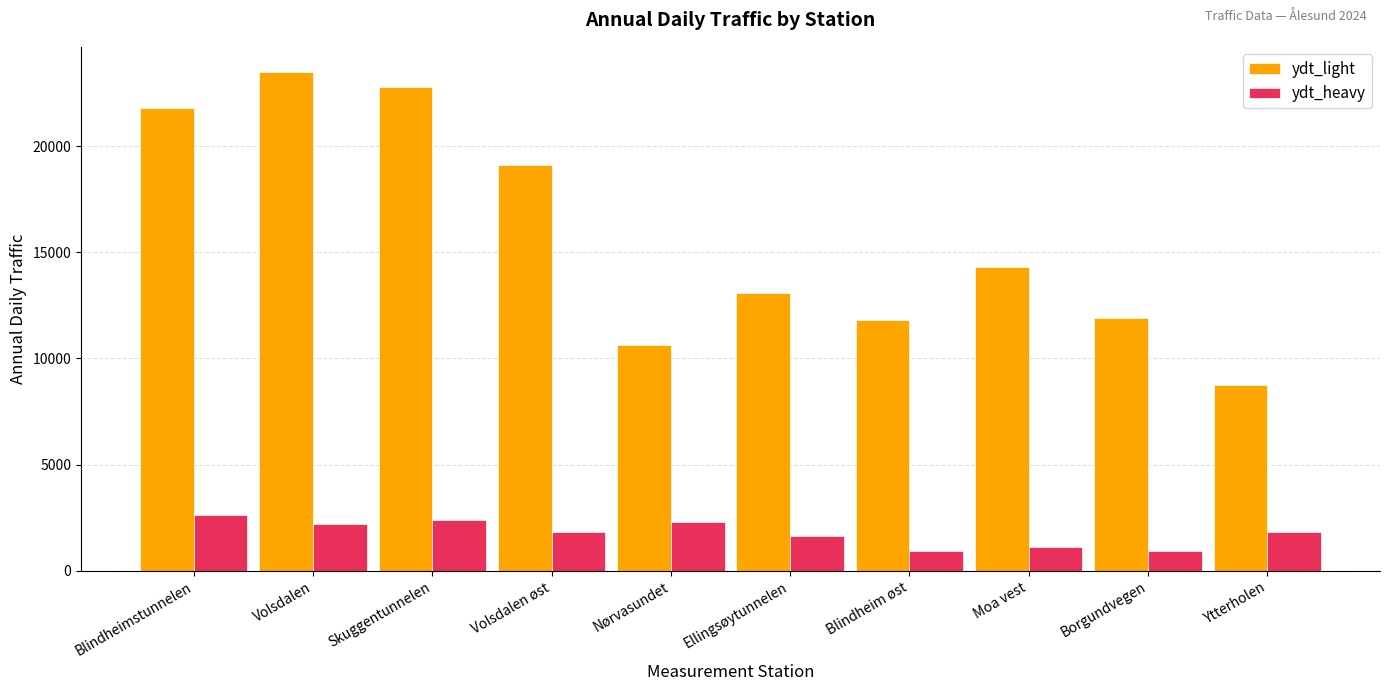

What is the total value across all series at Borgundvegen?

12840